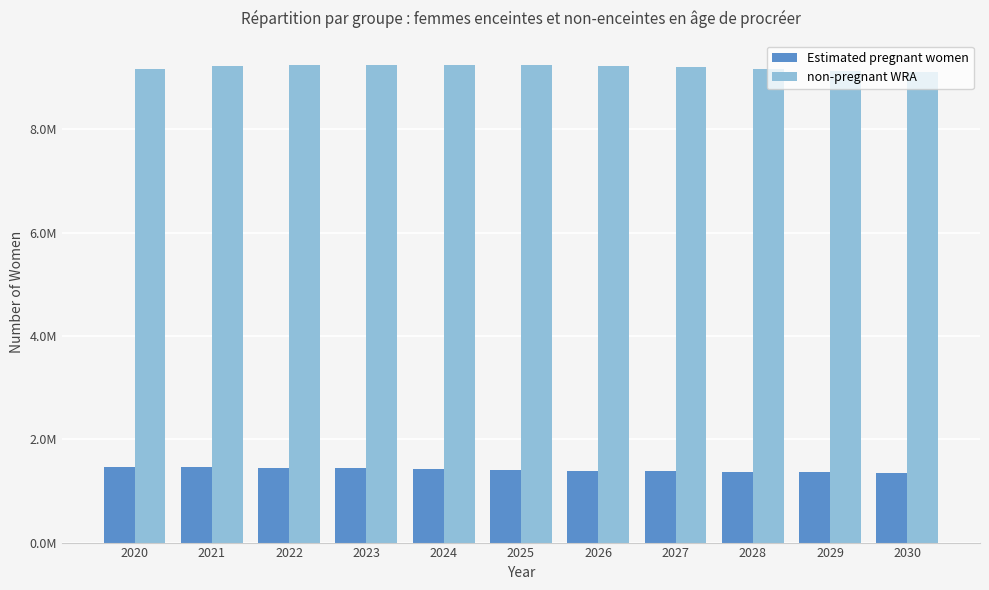

Between 2023 and 2022, which is larger?

2022